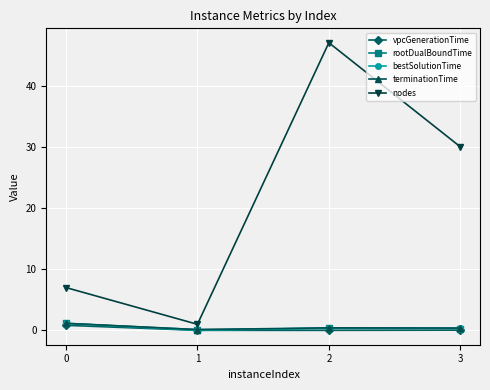

What is the greatest value displayed?

47.0